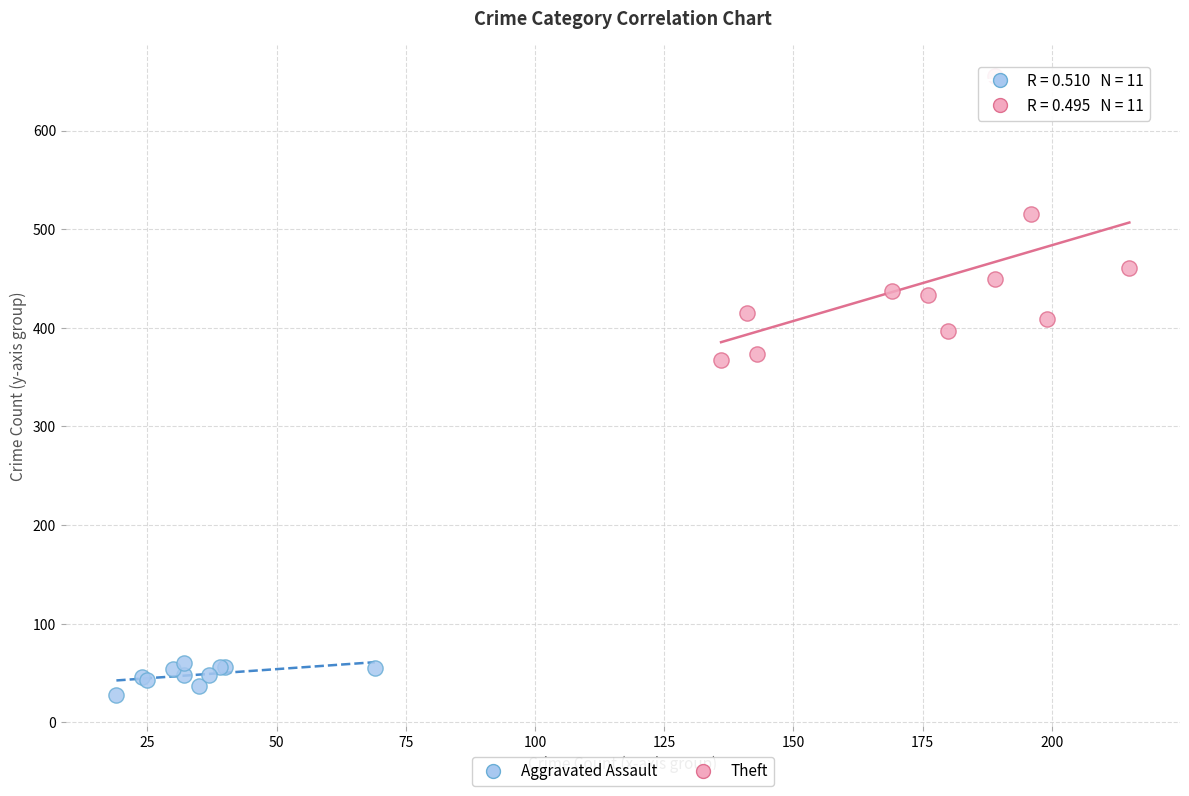

What are all the series names shown in the legend?

Aggravated Assault, Theft